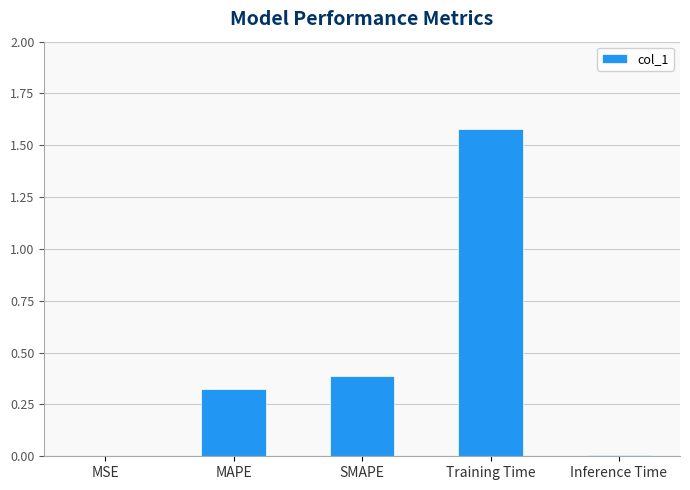

Is it true that the value at MSE is 0.0?

True